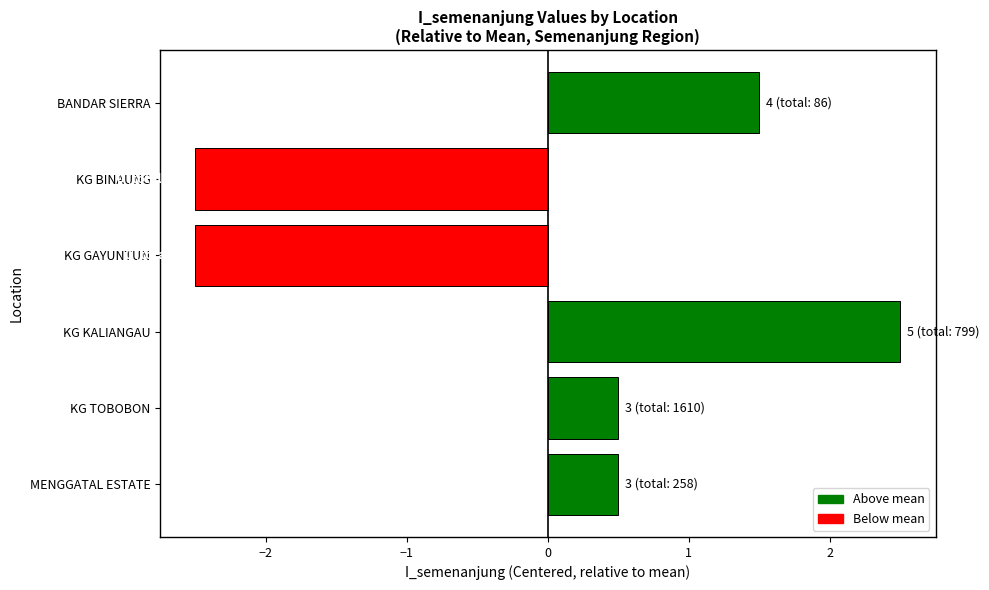

What is the maximum value shown in the chart?

2.5